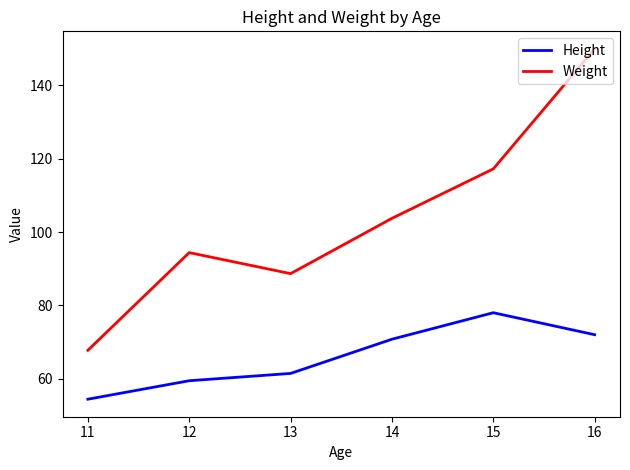

How many interior local peaks does the Weight series have?

1